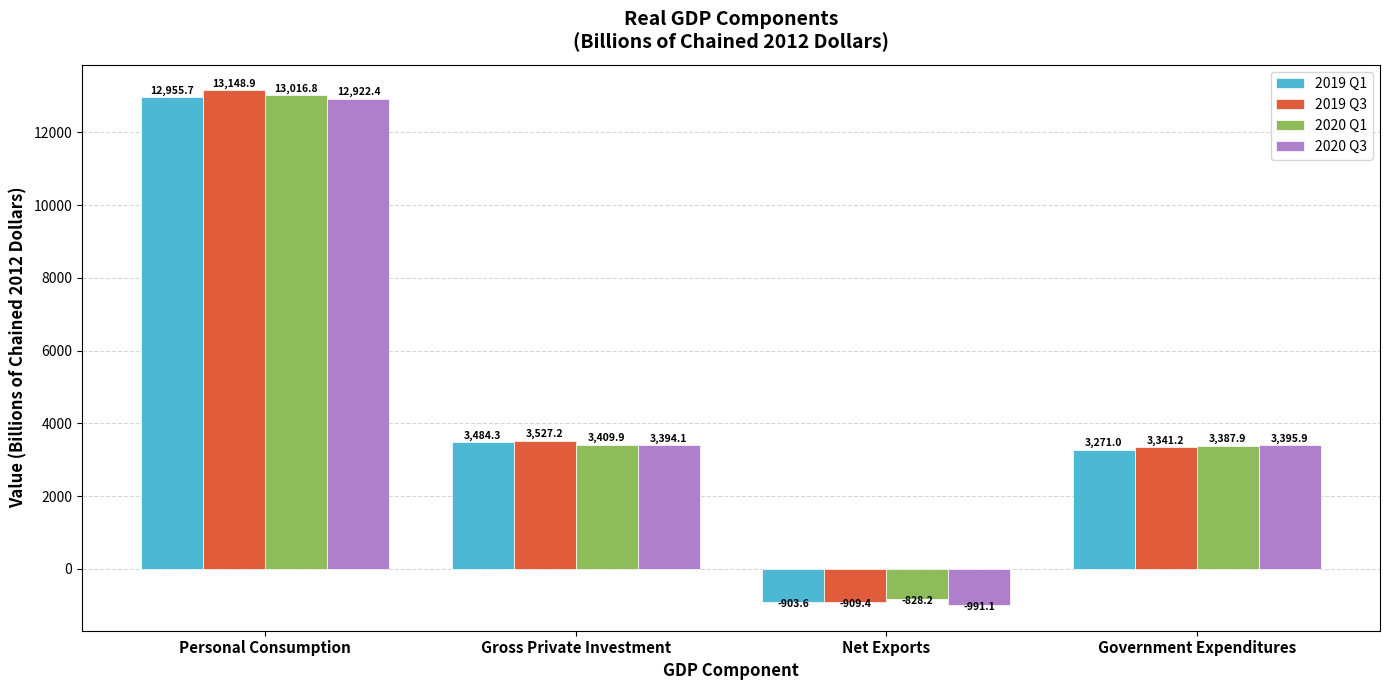

Which series changed the most between Gross Private Investment and Government Expenditures?

2019 Q1